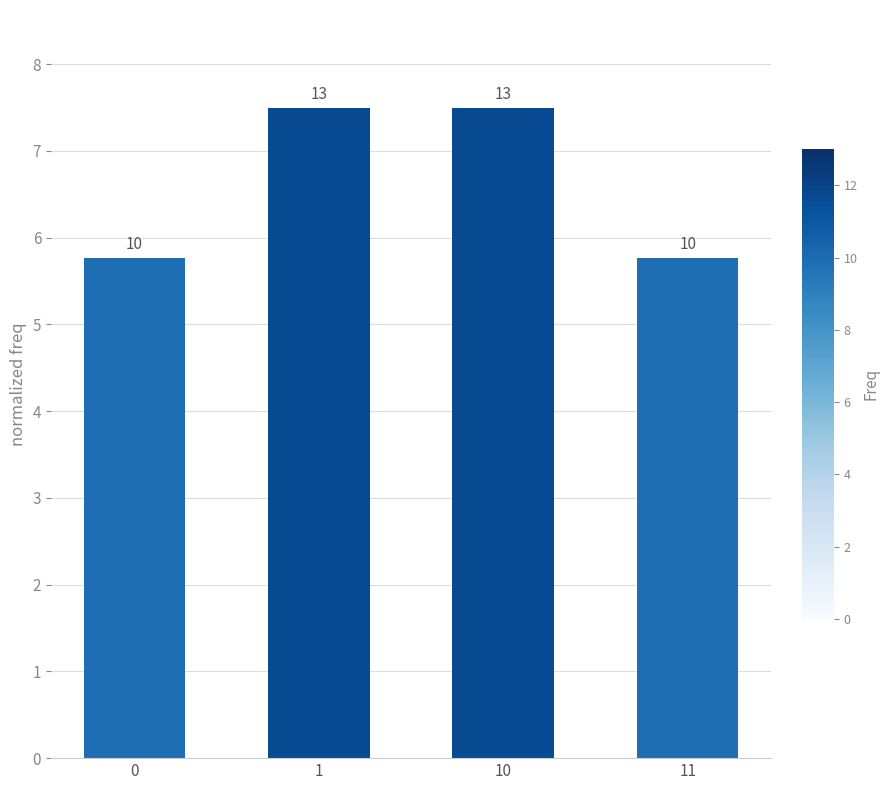

How many bars are there in total?

4